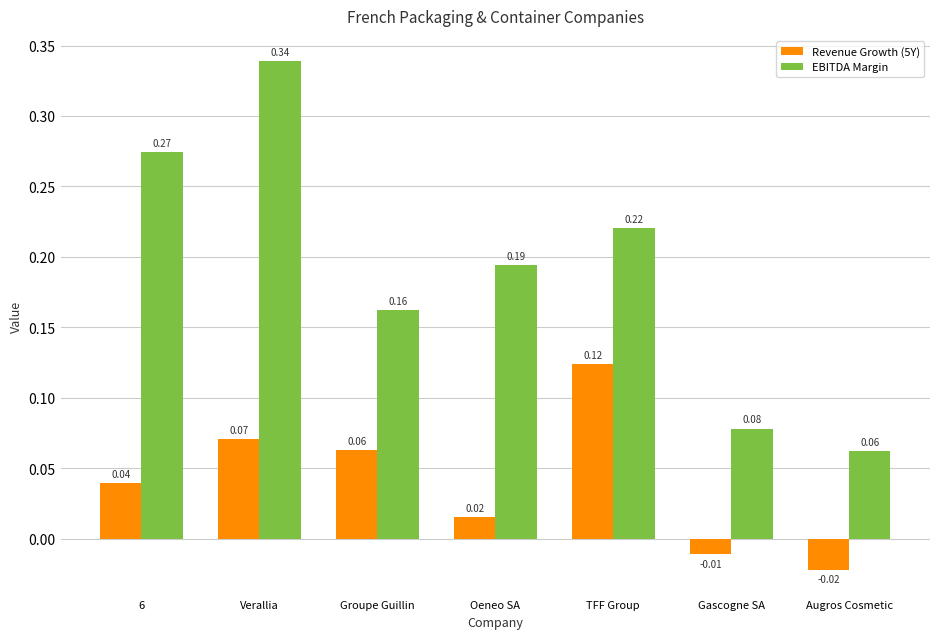

What is the sum of the EBITDA Margin values at Verallia and TFF Group?

0.6